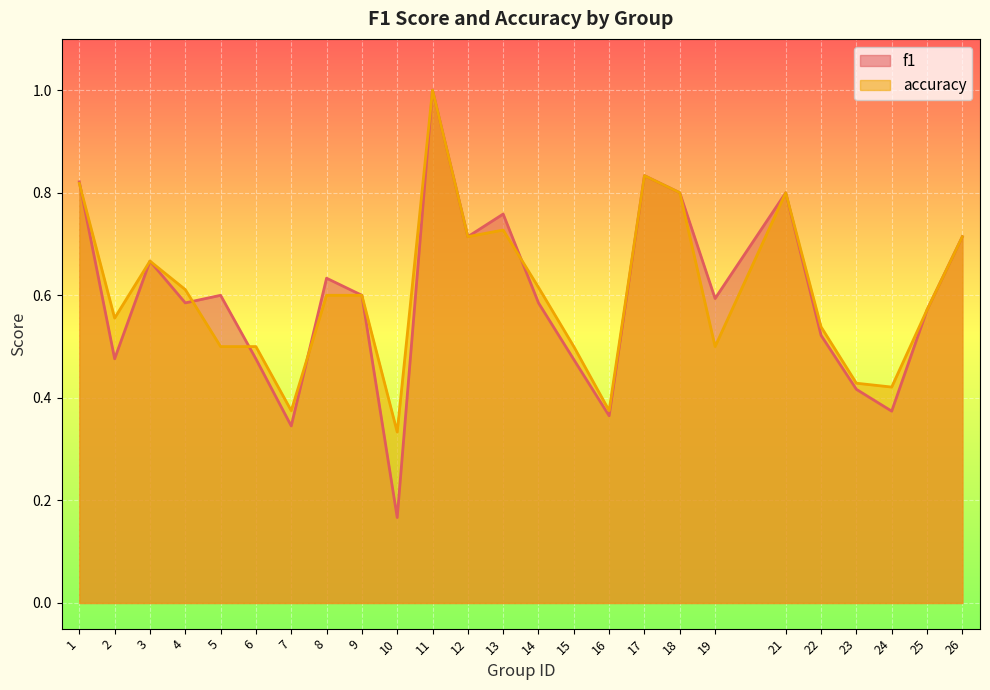

What is the difference between the highest and lowest values at 5?

0.1